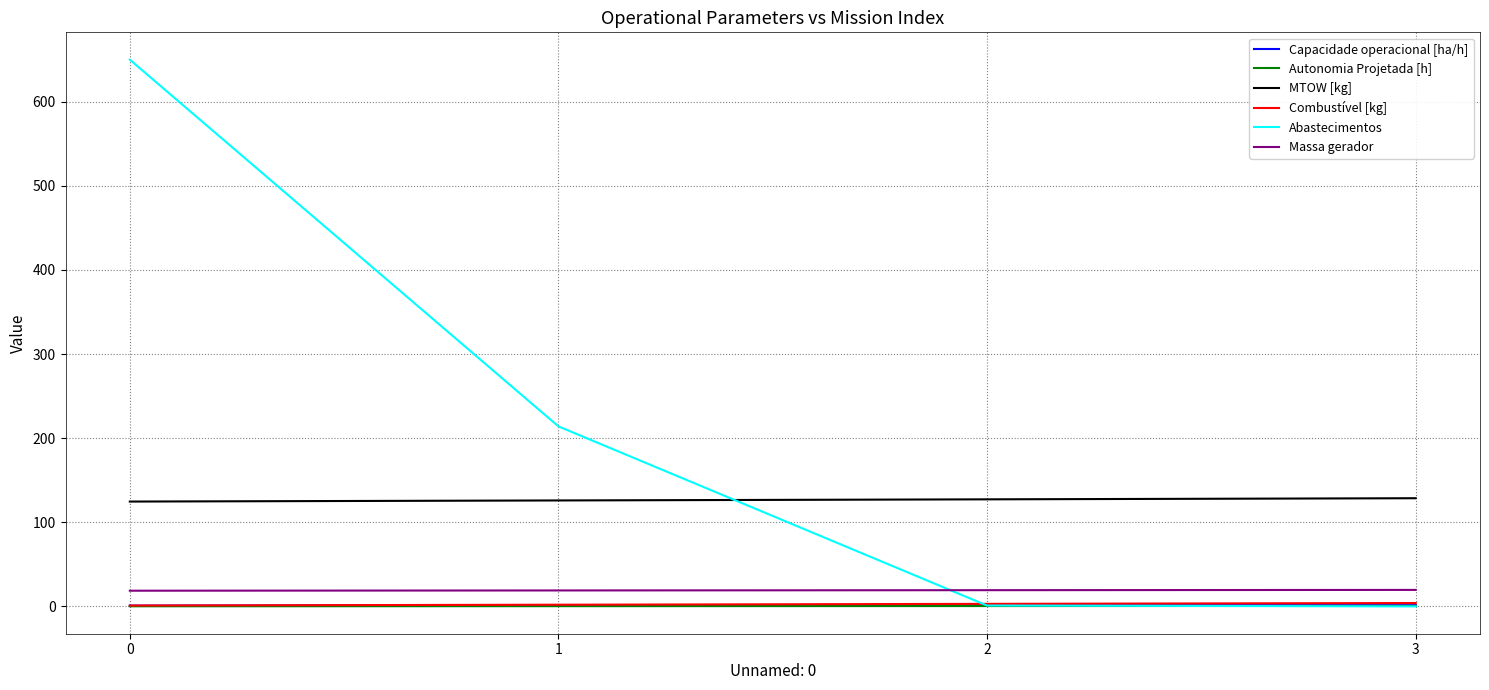

What is the highest value of the Massa gerador series?

19.6